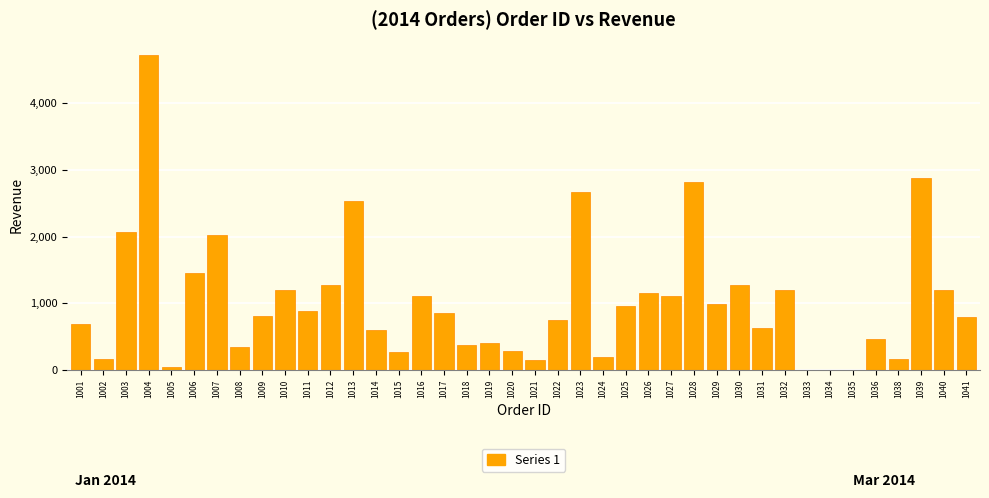

What is the sum of the values at 1029 and 1017?

1844.0